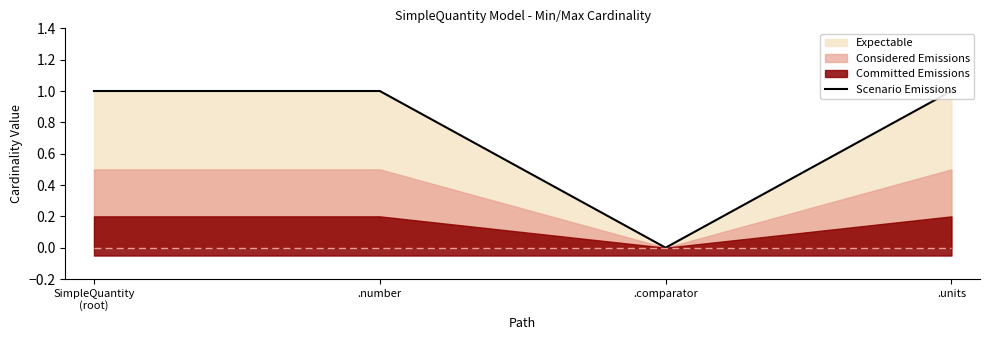

What is the label of the 2nd point from the right?

.comparator